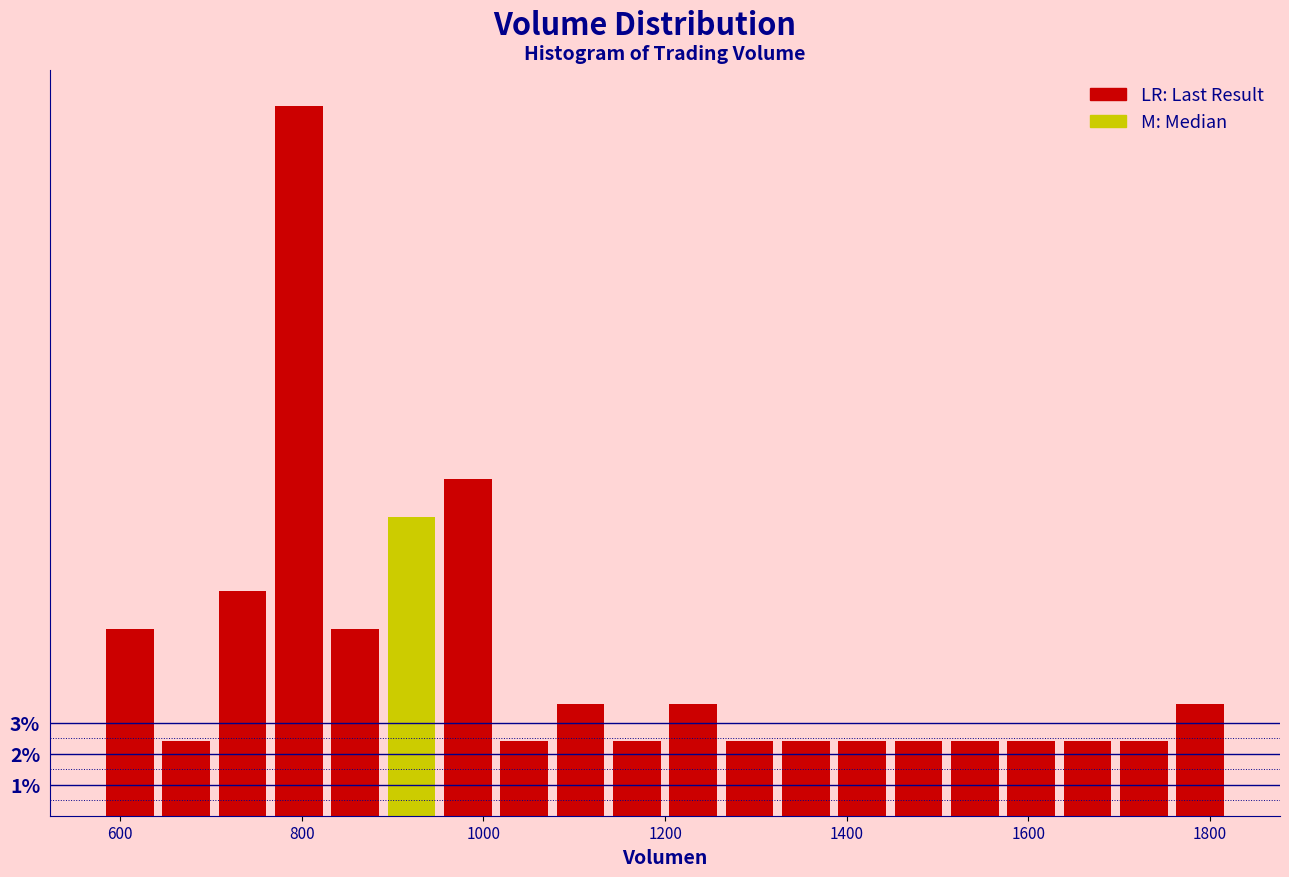

Around what value on the x-axis is the tallest bar? Give the approximate position of its centre, as read against the axis.

800